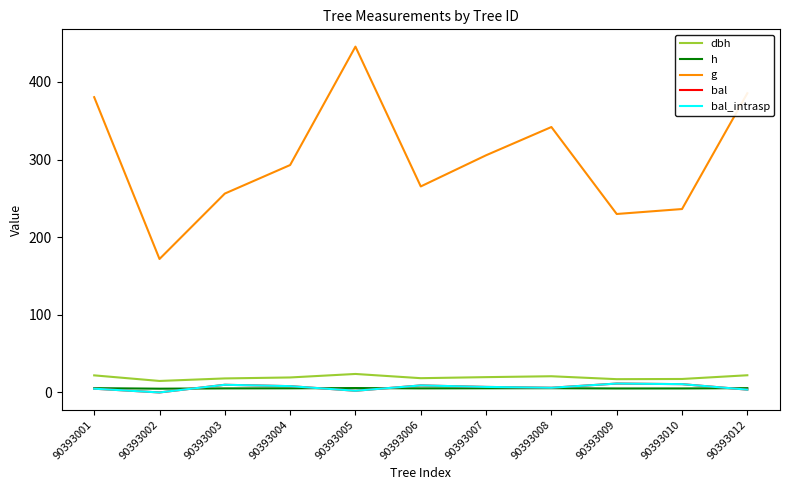

Is this an area chart (filled region under the line)?

No